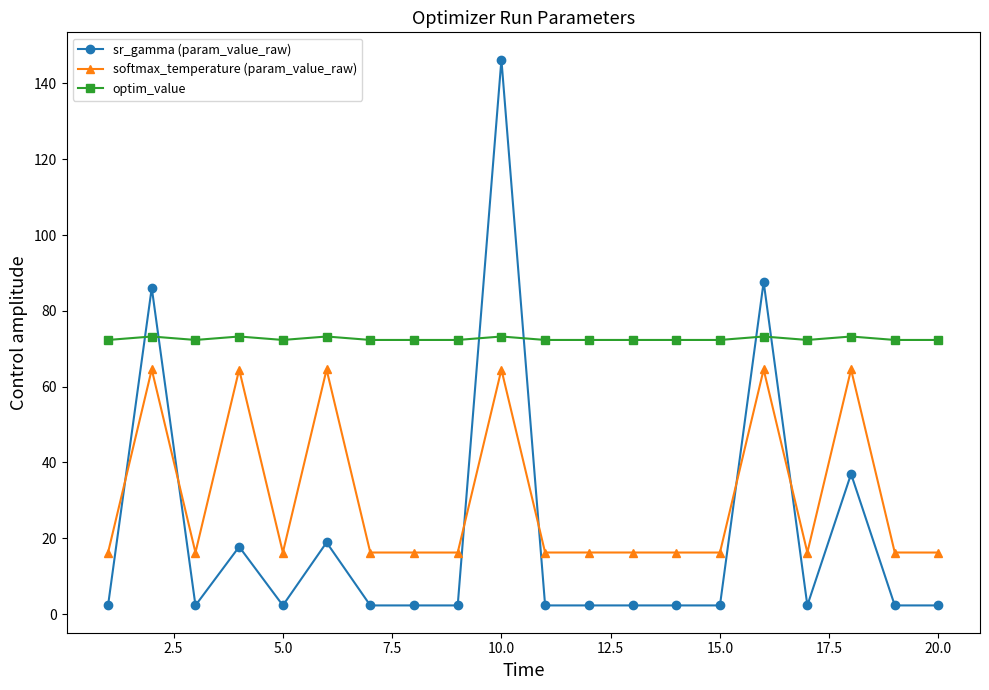

True or false: optim_value and softmax_temperature (param_value_raw) intersect in this chart.

False